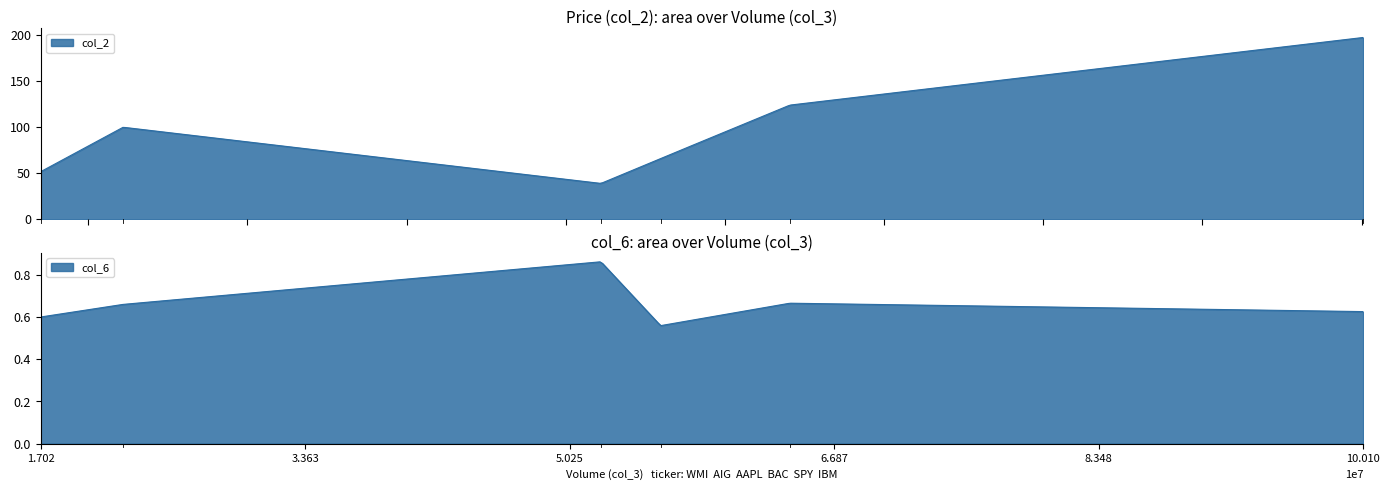

What is the spread (max minus min) of values at 1701700?

51.0